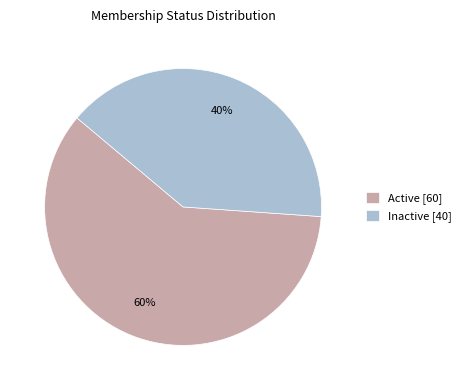

Rank the categories by value from highest to lowest.

Active, Inactive